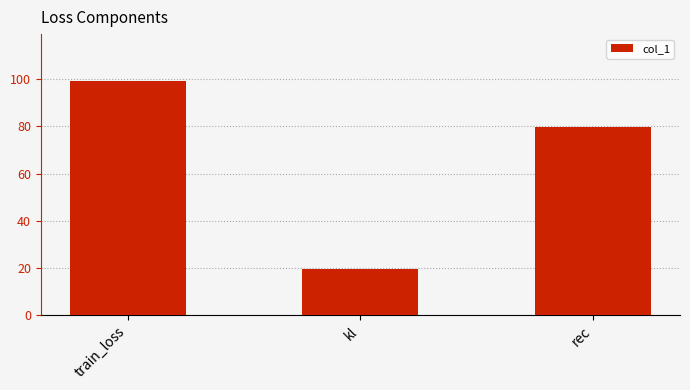

Which has a higher value, kl or rec?

rec